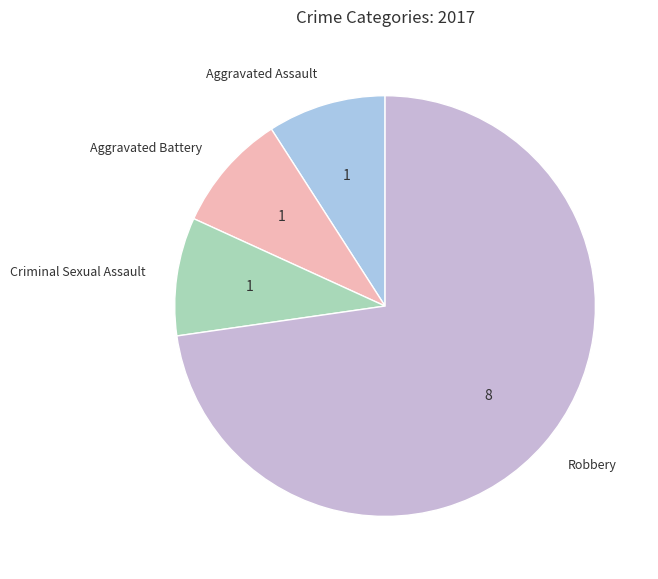

Does Robbery account for over 50% of the chart?

Yes